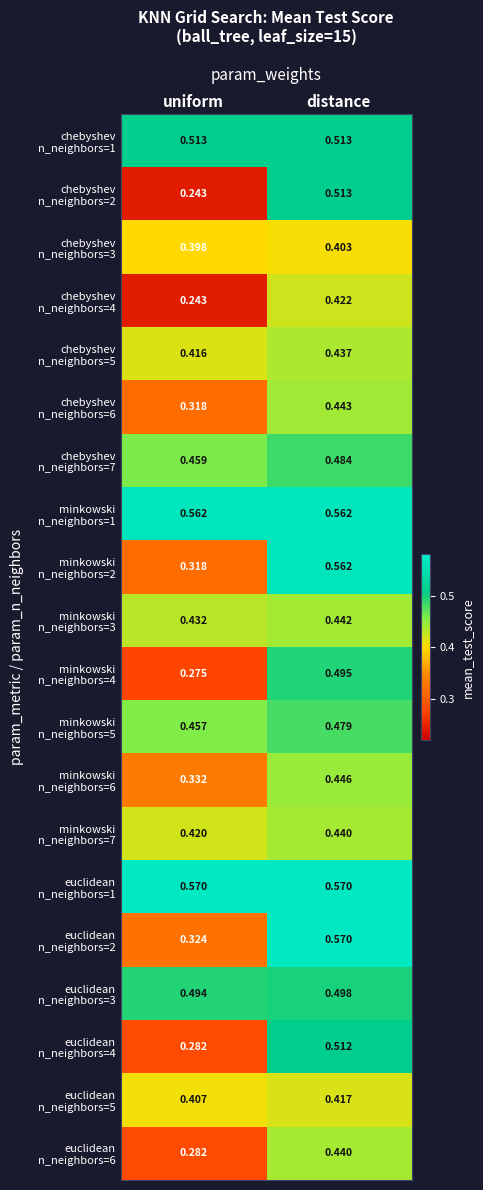

At which category does the chart reach its minimum across all series?

uniform